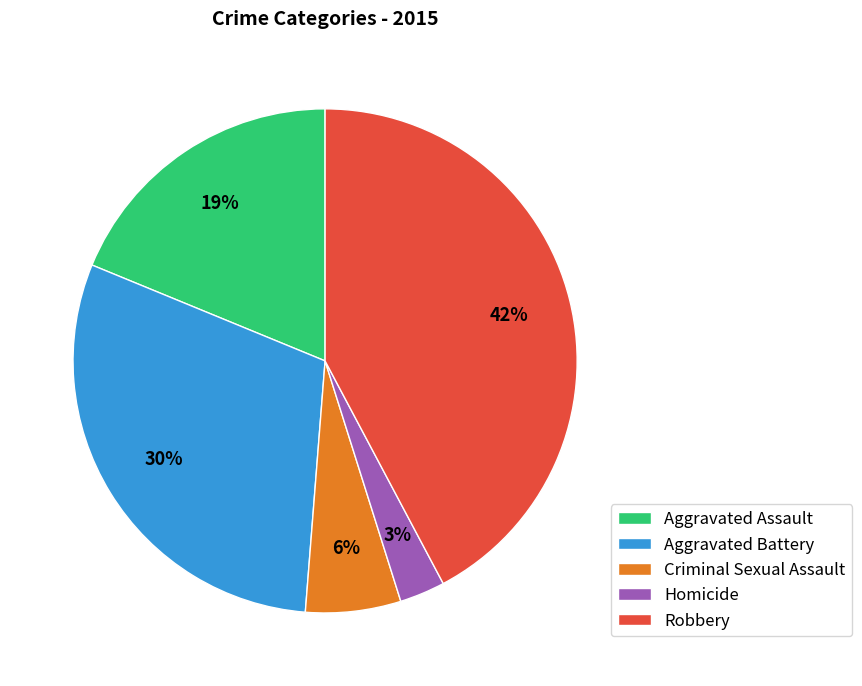

Is it true that Aggravated Assault is 19% of the pie?

True